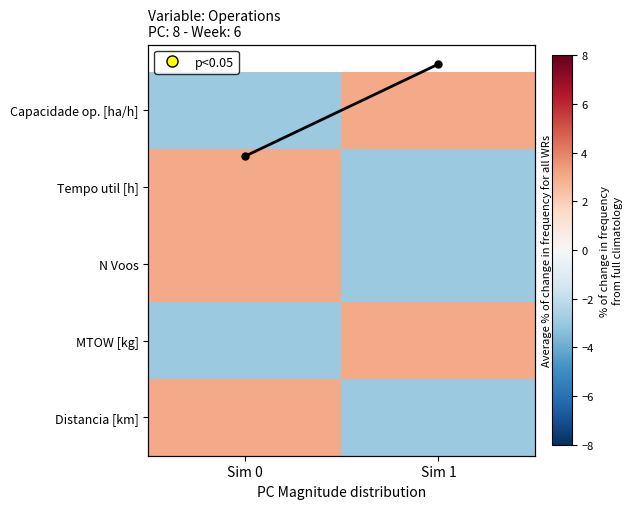

True or false: N Voos has a value of -3.0 at Sim 1.

True